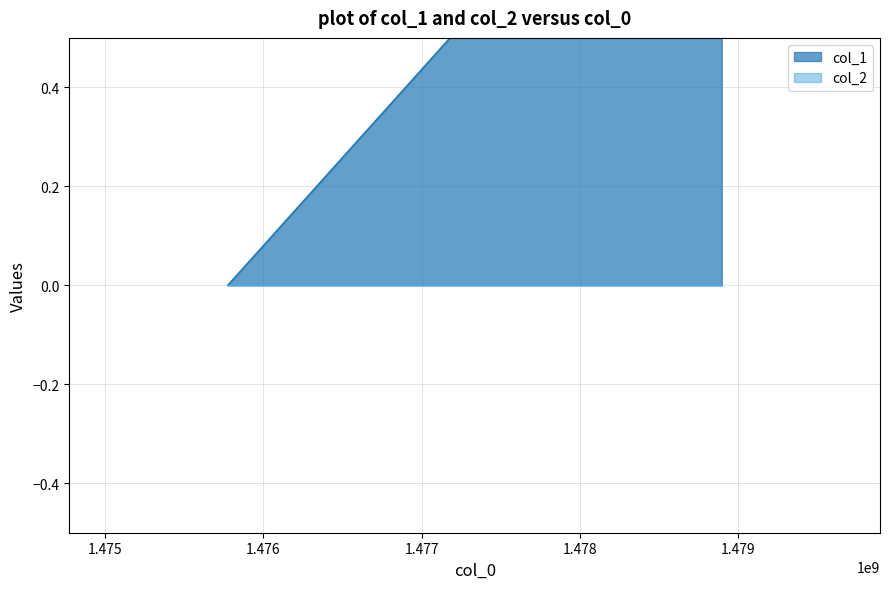

Reading right to left, transcribe all the data shown in this chart.

1478895670=1	1478582494=1	1475773973=0